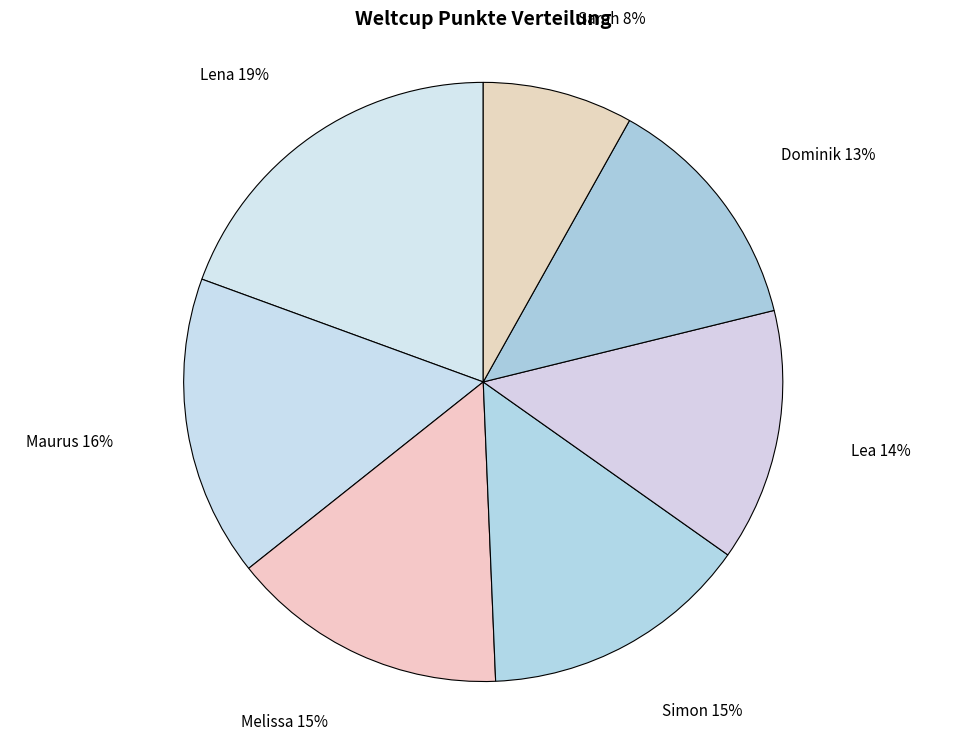

To the nearest percent, what is the combined percentage of Maurus and Dominik?

29%